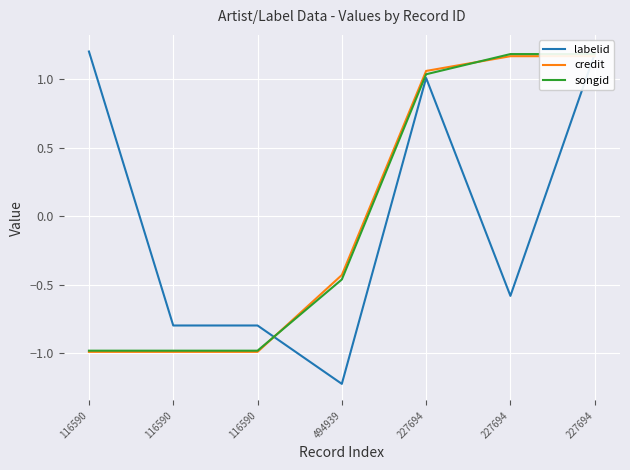

Where do labelid and songid first cross each other?

116590 and 494939